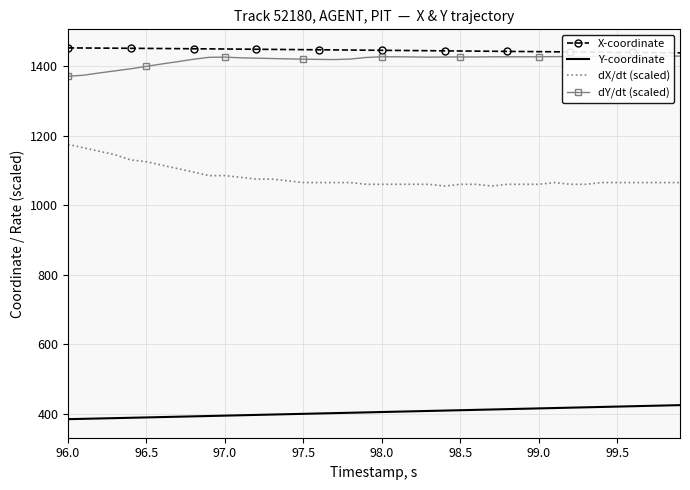

What is the minimum value for Y-coordinate?

384.1